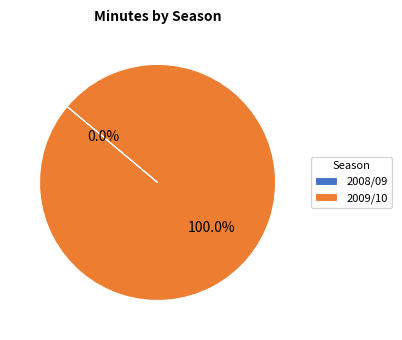

Does 2008/09 (0 goals conceded) represent more than half of the total?

No